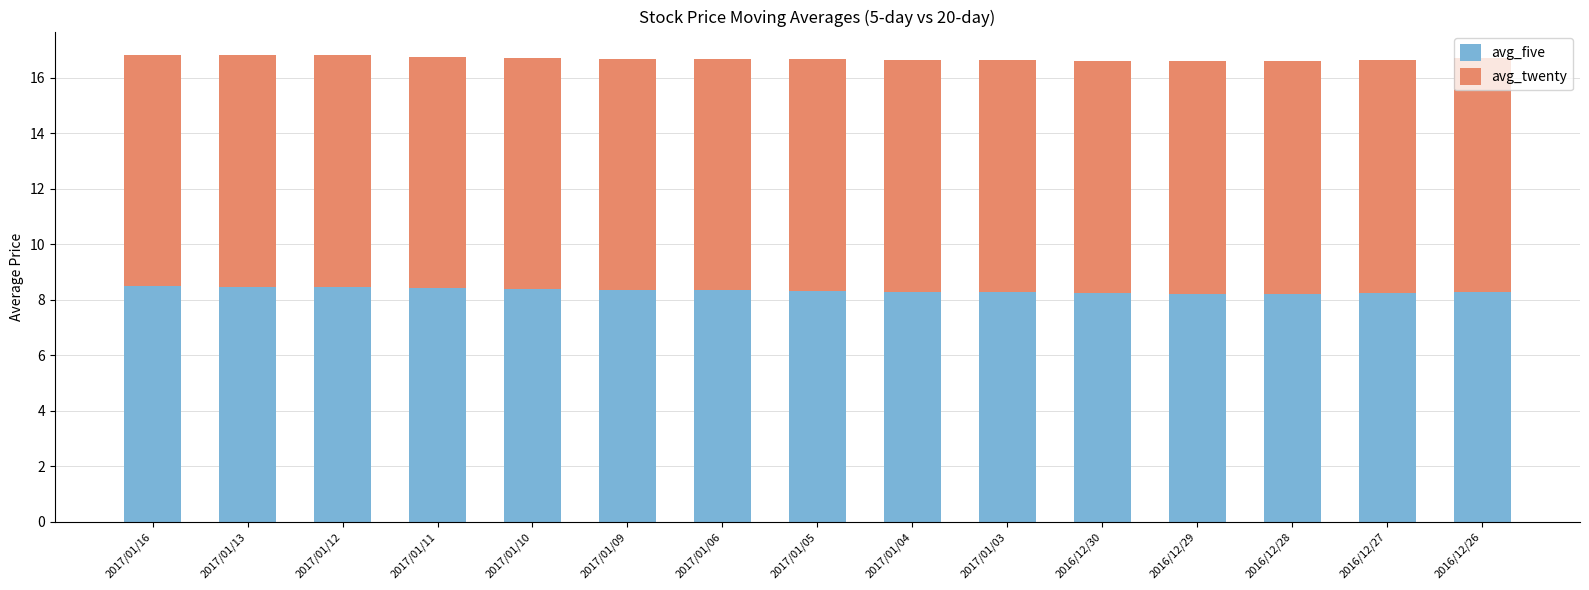

What is the sum of the avg_five values at 2017/01/10 and 2016/12/30?

16.6